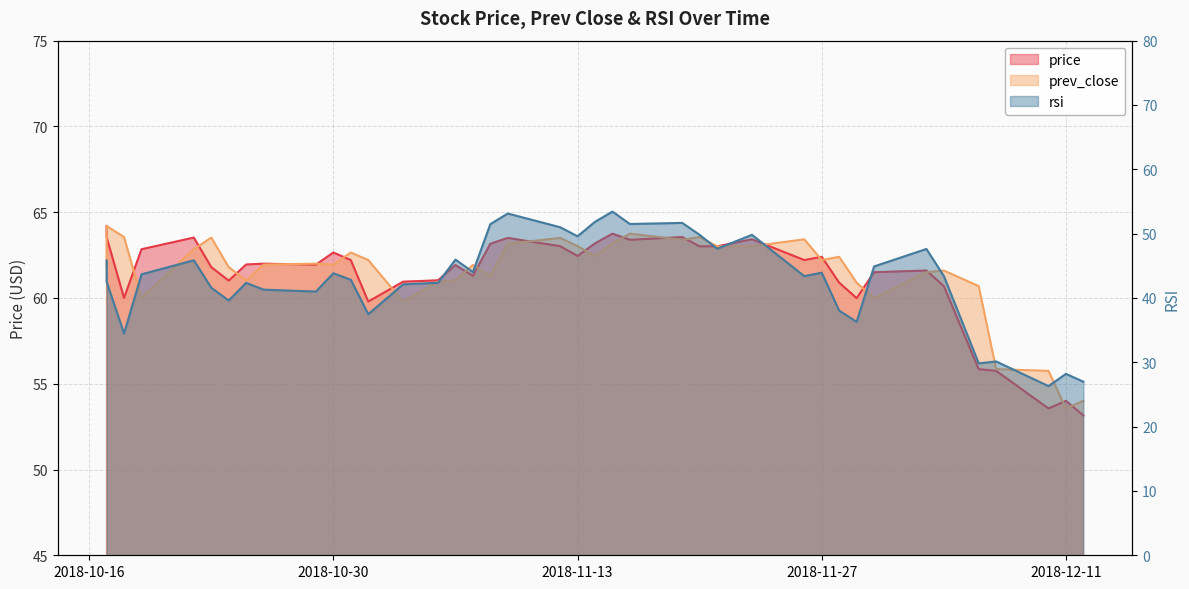

What is the difference between the rsi values at 2018-10-30 and 2018-11-19?

7.8